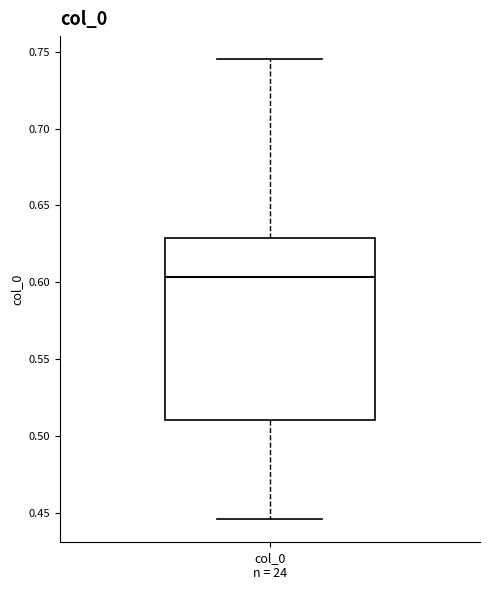

Where is the lower edge of the box for col_0 n = 24 on the y-axis? The values are not printed on the chart, so give them approximately, as read against the axis.

0.510